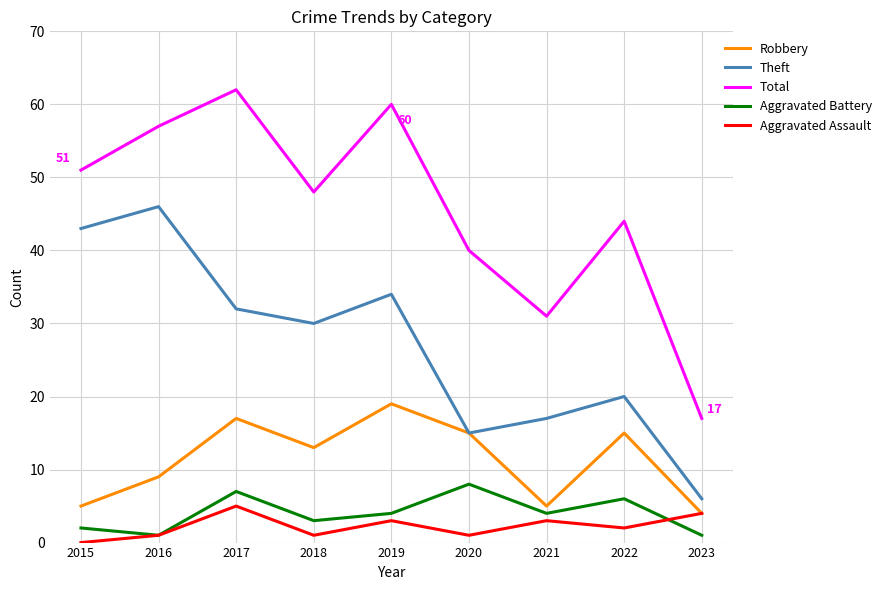

Which series has the largest range (max minus min)?

Total